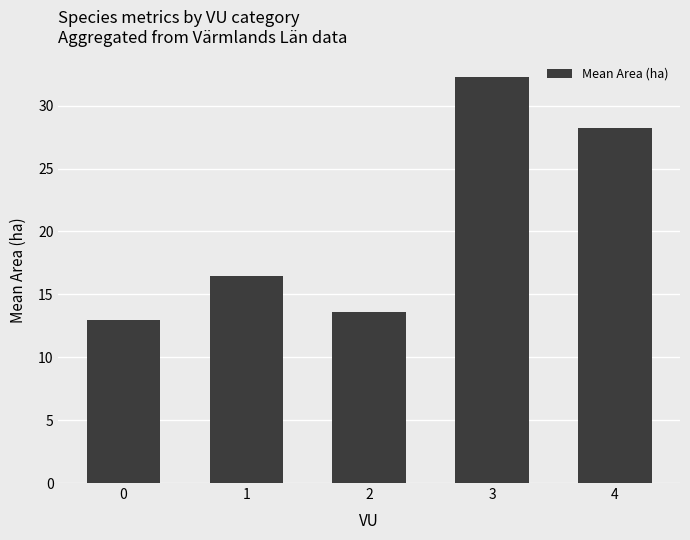

How many bars are there in total?

5